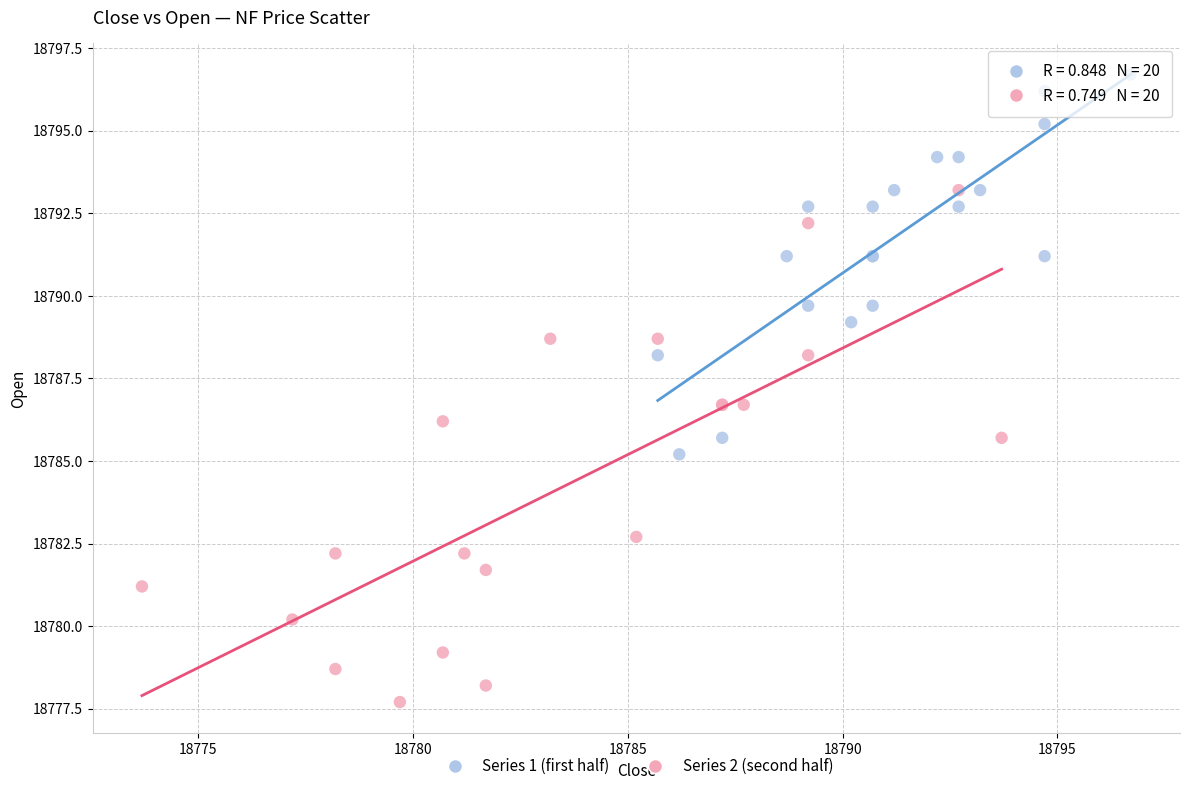

Which series has the widest spread of Y values?

Series 2 (second half)